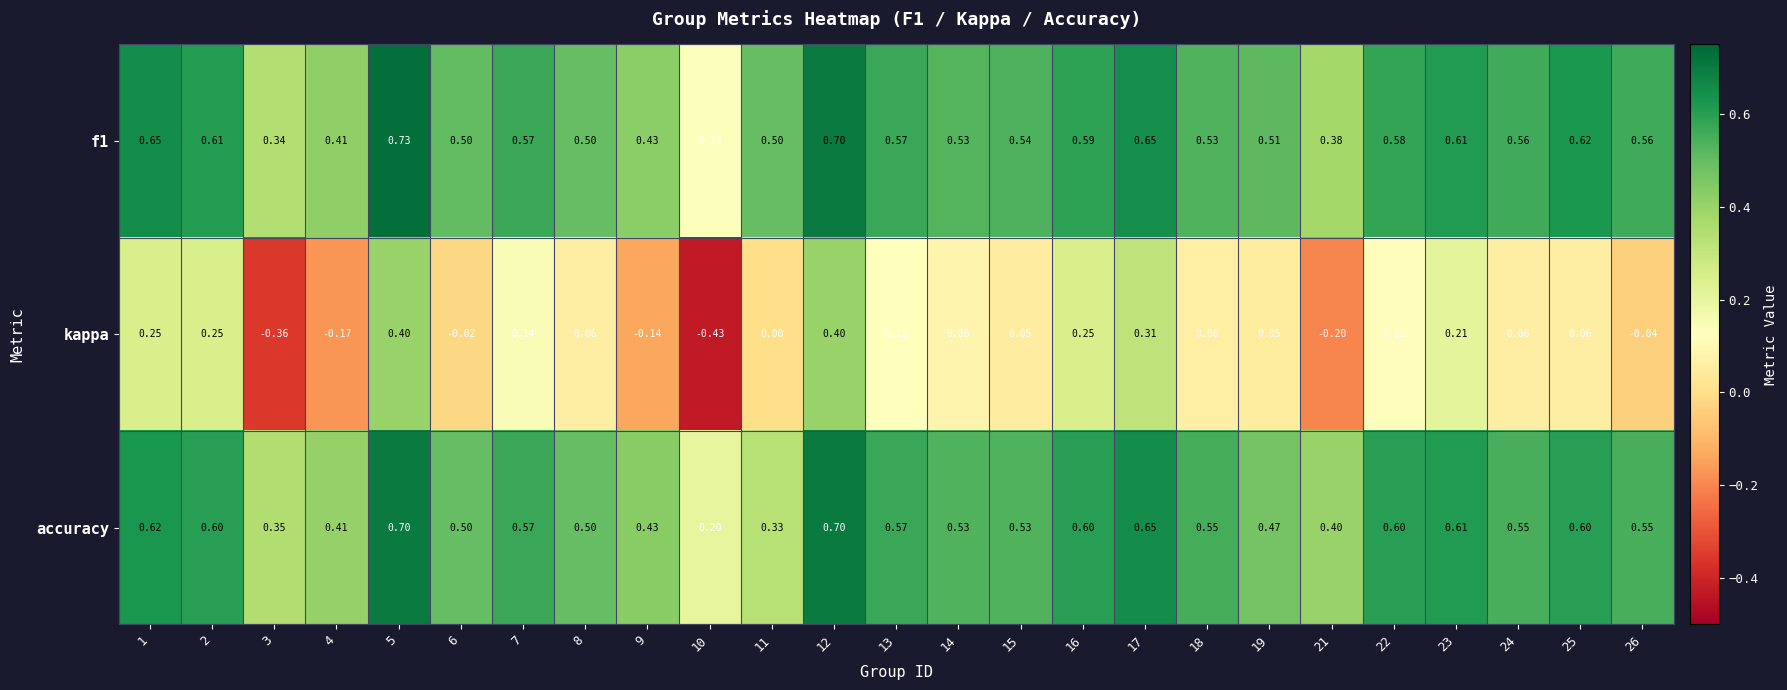

List the series in order of their peak value, lowest first.

kappa, accuracy, f1